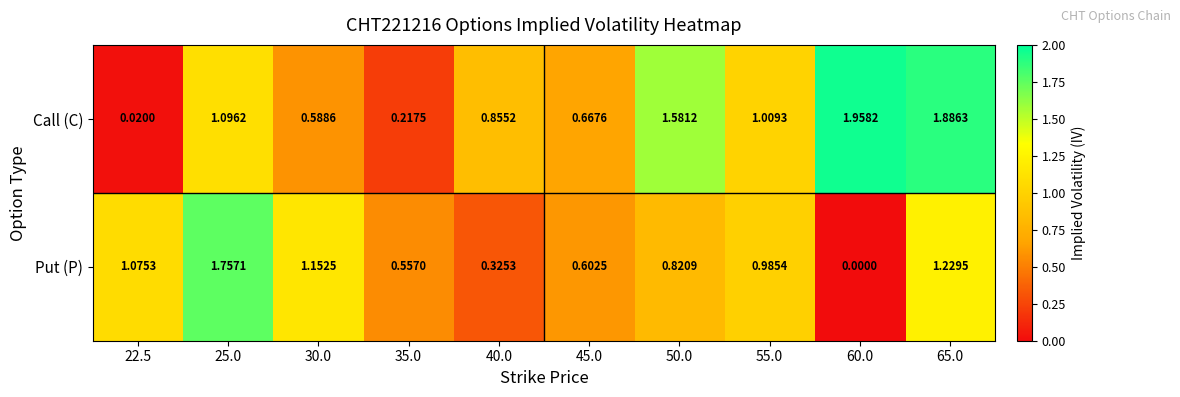

Is the value of Put (P) at 40.0 greater than the value of Call (C) at 25.0?

No